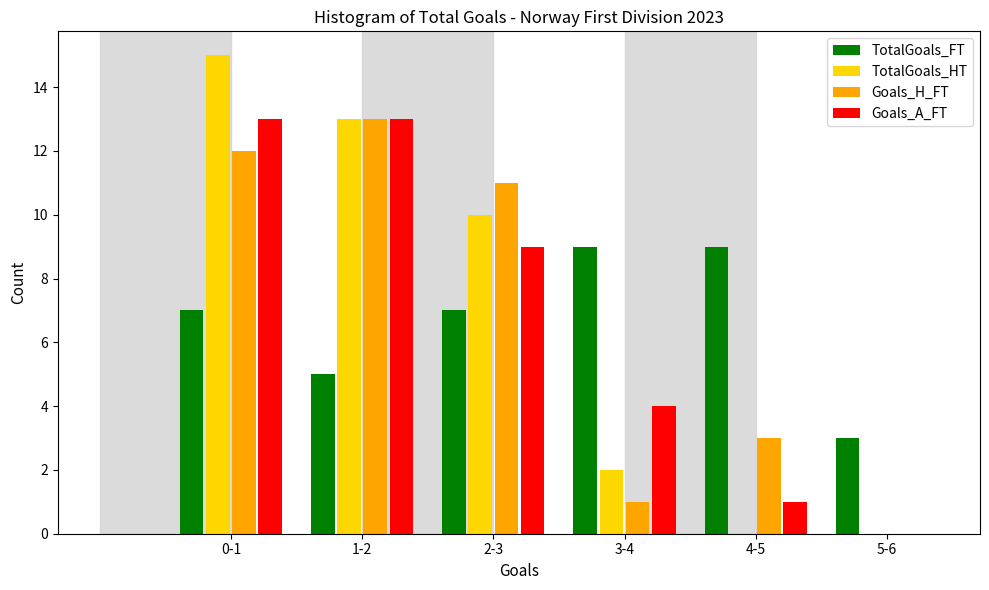

Reading left to right, list all the values displayed in this chart.

TotalGoals_FT: 0-1=7	1-2=5	2-3=7	3-4=9	4-5=9	5-6=3
TotalGoals_HT: 0-1=15	1-2=13	2-3=10	3-4=2	4-5=0	5-6=0
Goals_H_FT: 0-1=12	1-2=13	2-3=11	3-4=1	4-5=3	5-6=0
Goals_A_FT: 0-1=13	1-2=13	2-3=9	3-4=4	4-5=1	5-6=0